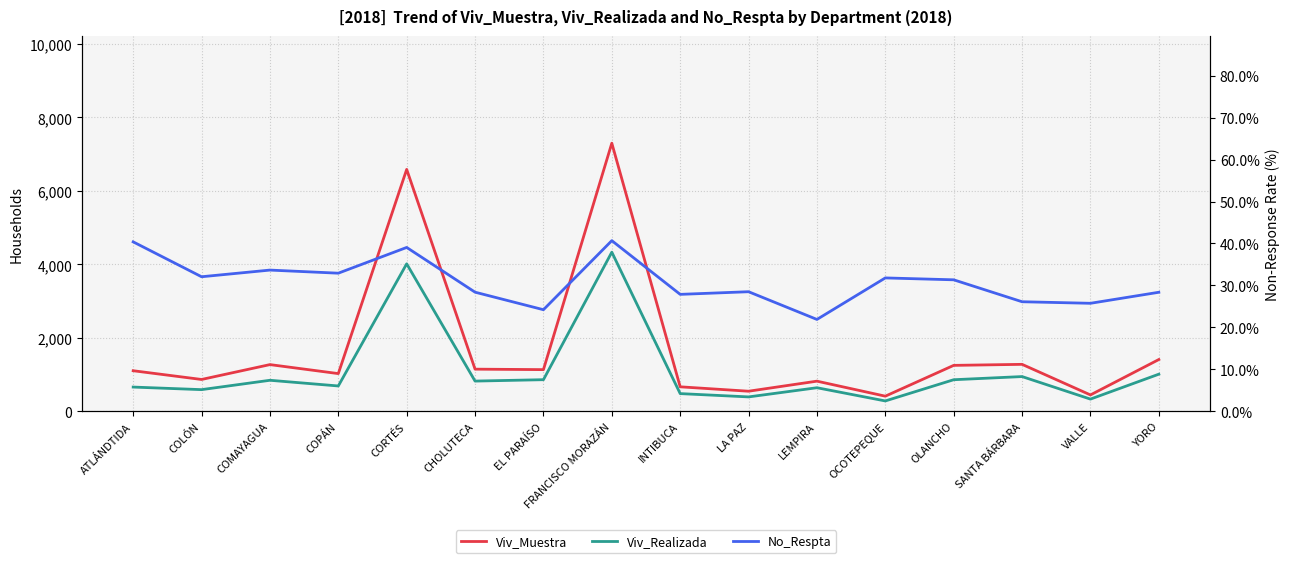

Which series changed the most between INTIBUCA and SANTA BÁRBARA?

Viv_Muestra